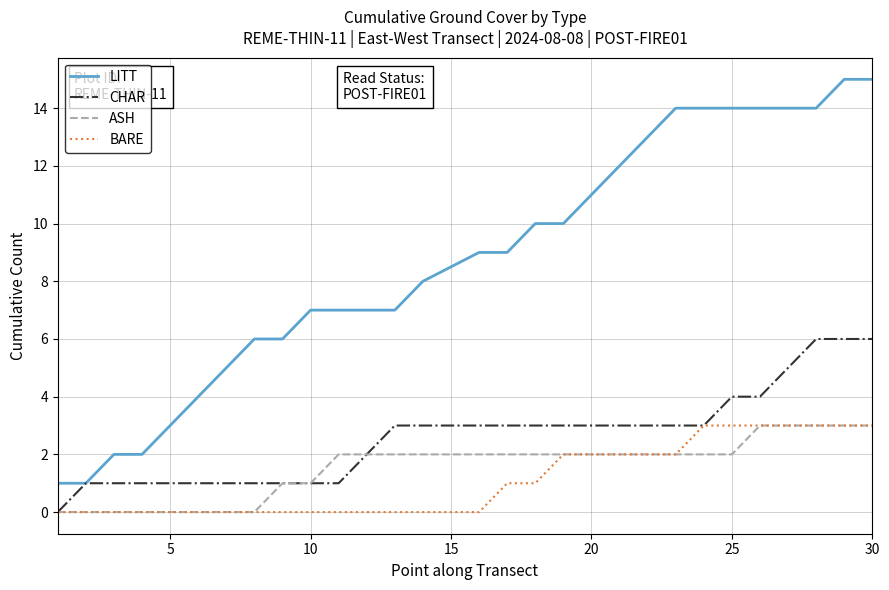

What is the maximum value for BARE?

3